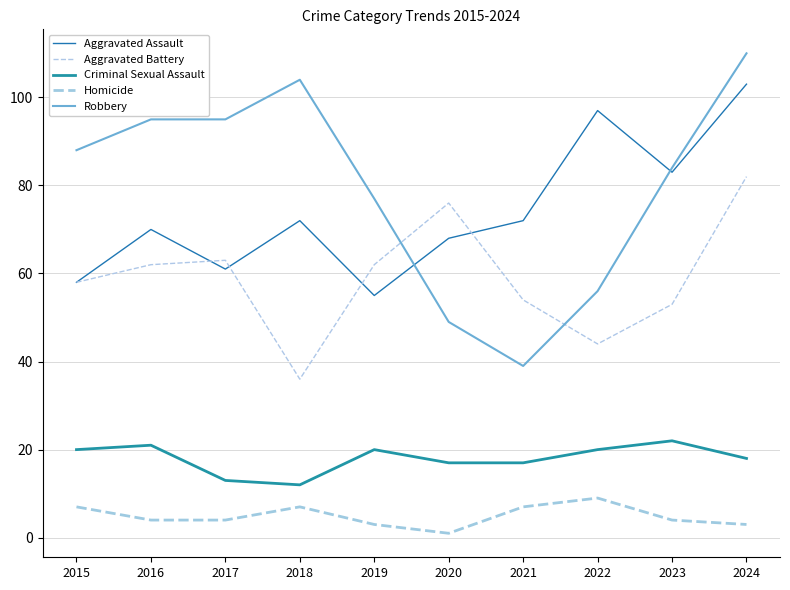

The value of Aggravated Assault at 2024 is 103. True or false?

True